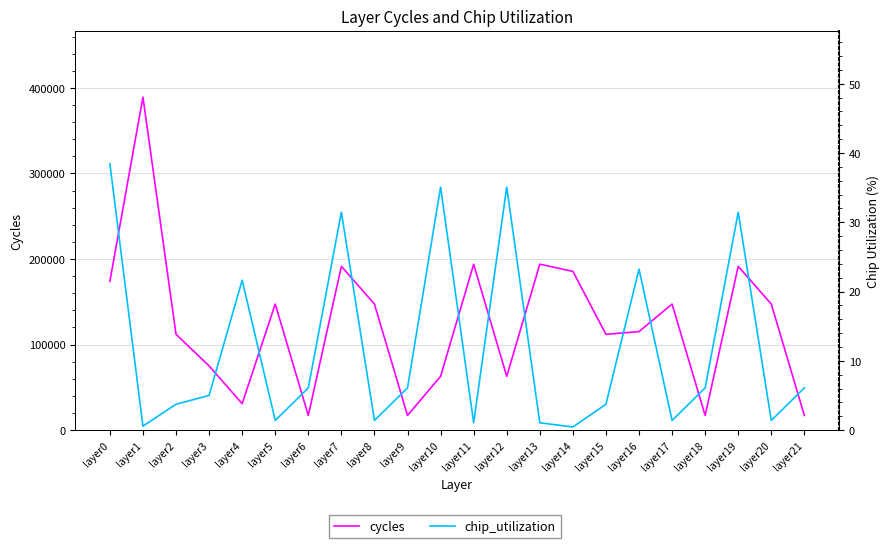

What is the difference between the highest and lowest values at layer12?

62805.0